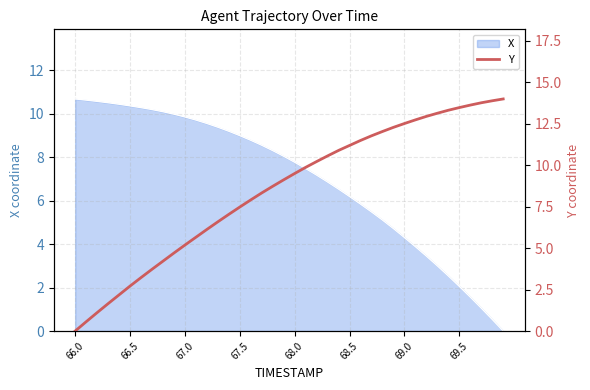

The chart shows a value of 2.4 at 8. True or false?

False